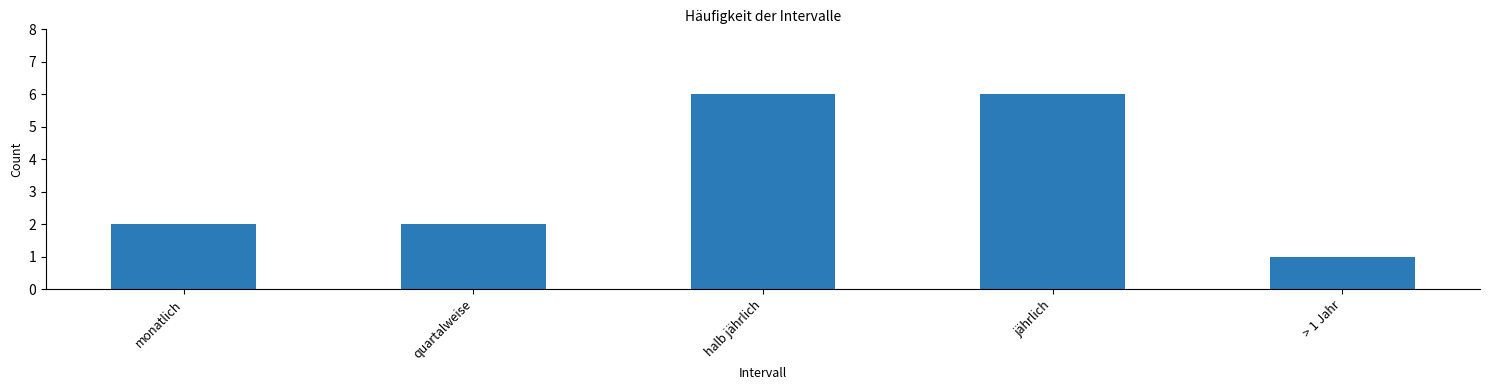

Reading left to right, transcribe all the data shown in this chart.

2	2	6	6	1